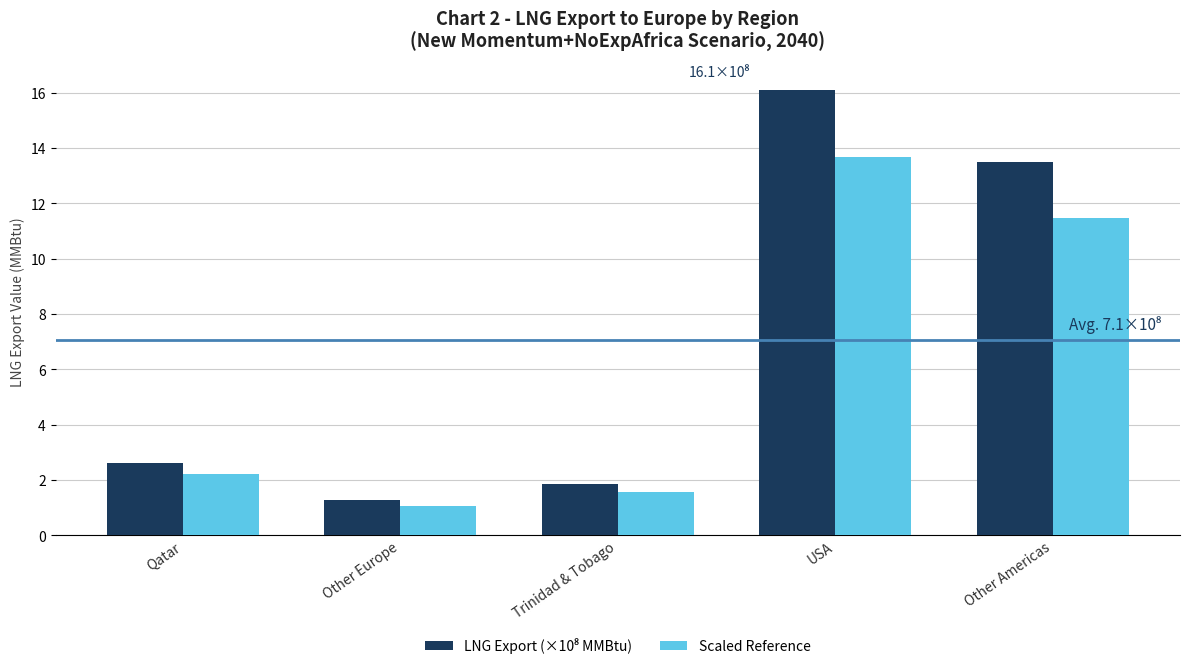

What is the greatest value displayed?

16.1